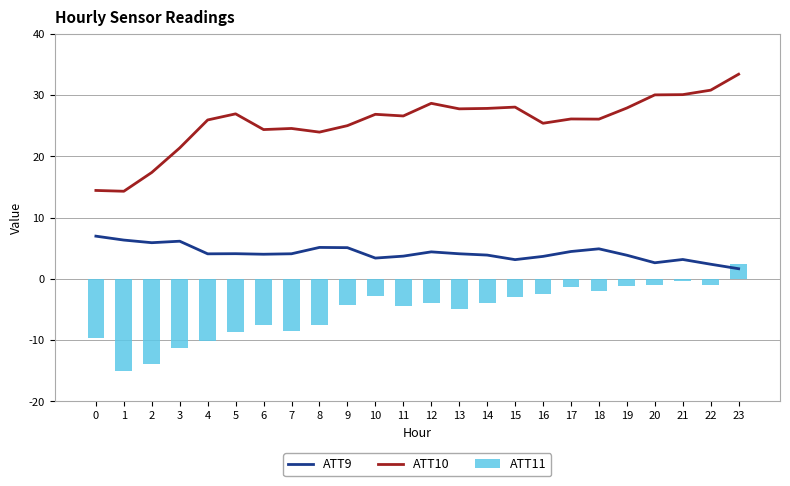

How many data points in ATT11 are above -3?

9